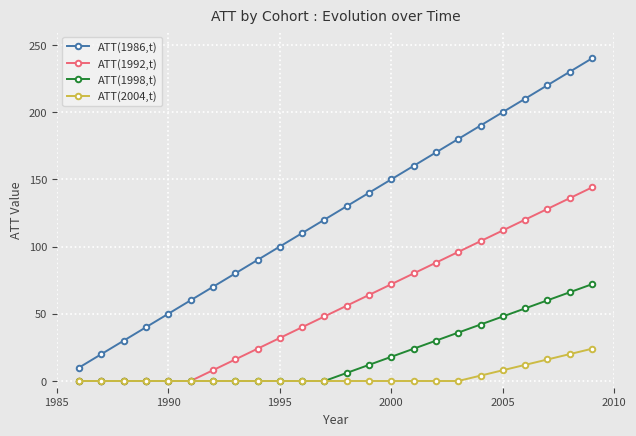

What are all the series names shown in the legend?

ATT(1986,t), ATT(1992,t), ATT(1998,t), ATT(2004,t)